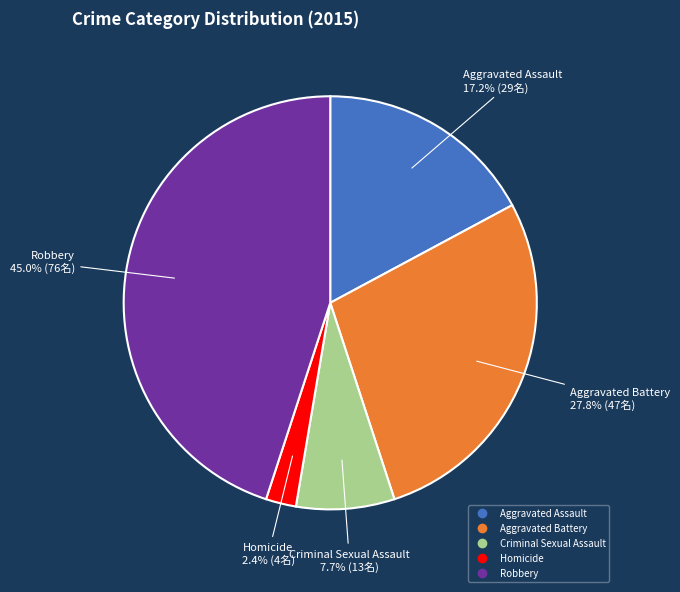

Which slice is the largest?

Robbery